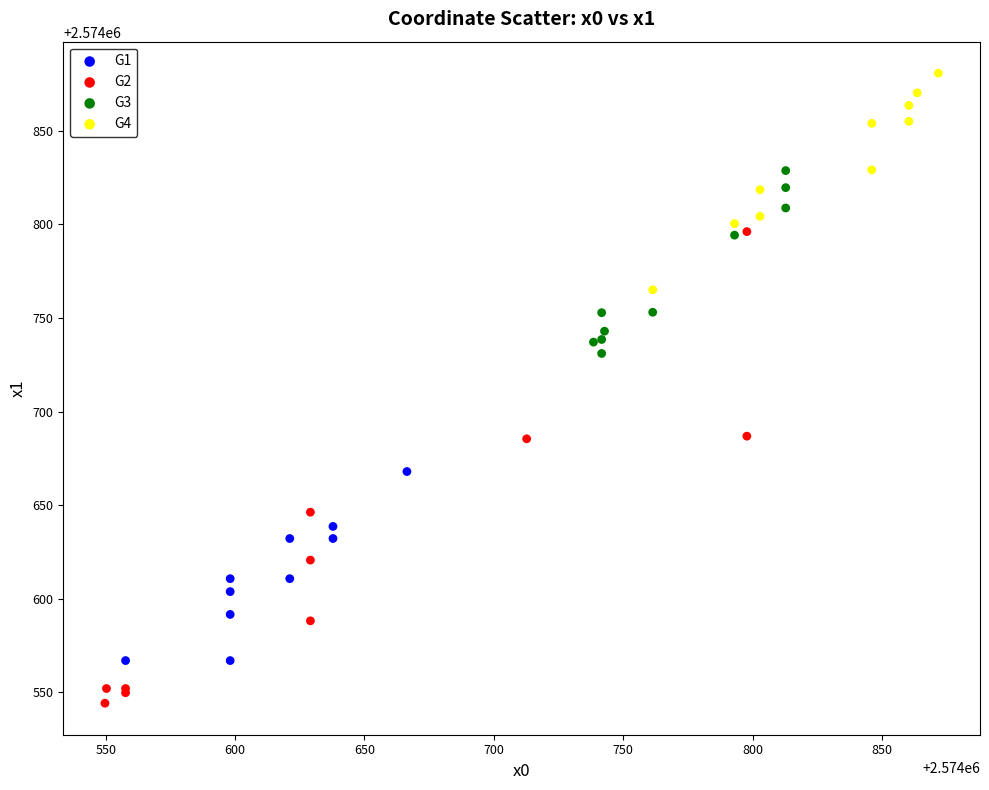

What are all the series names shown in the legend?

G1, G2, G3, G4